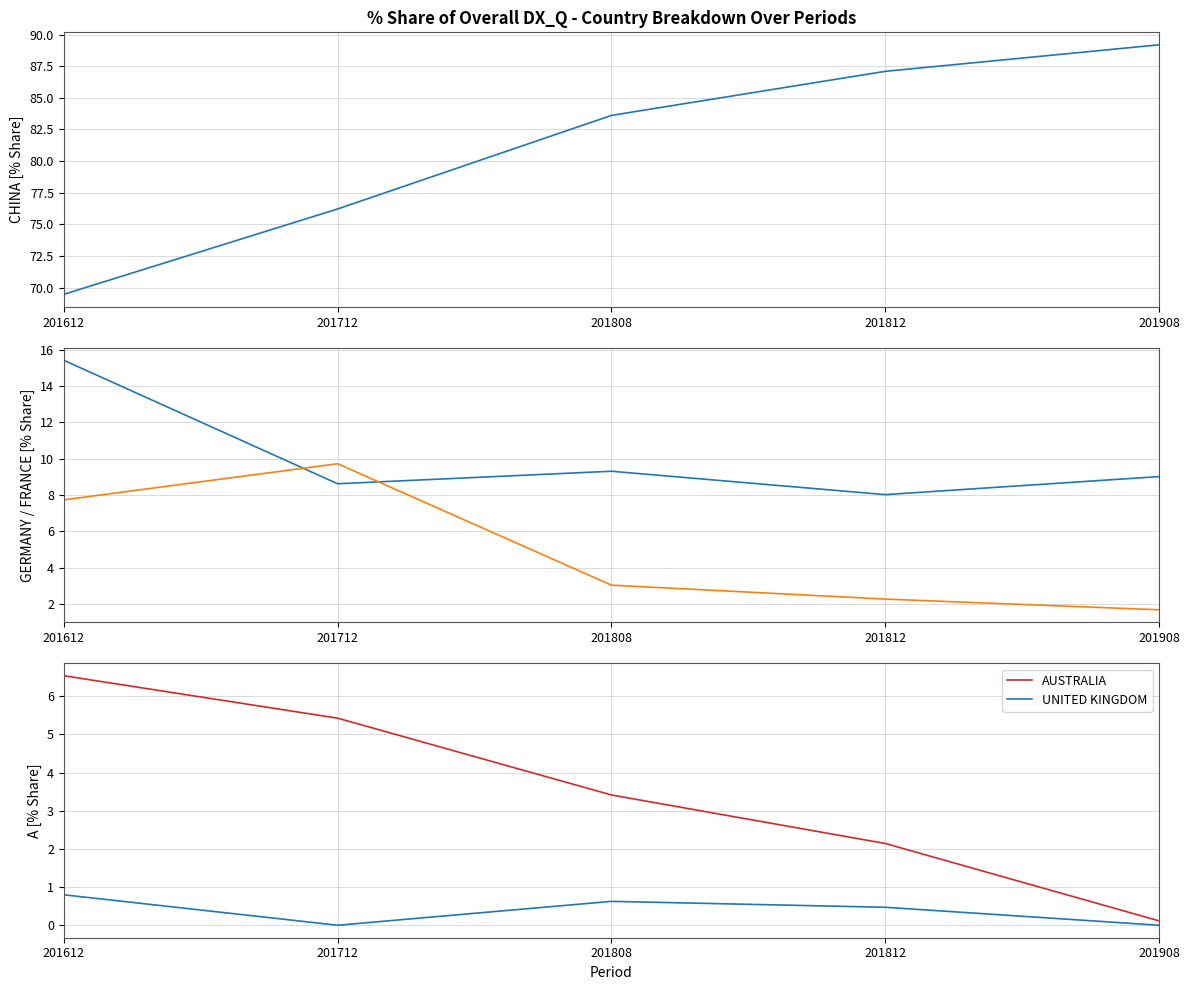

How many values in the FRANCE series are below 3?

2